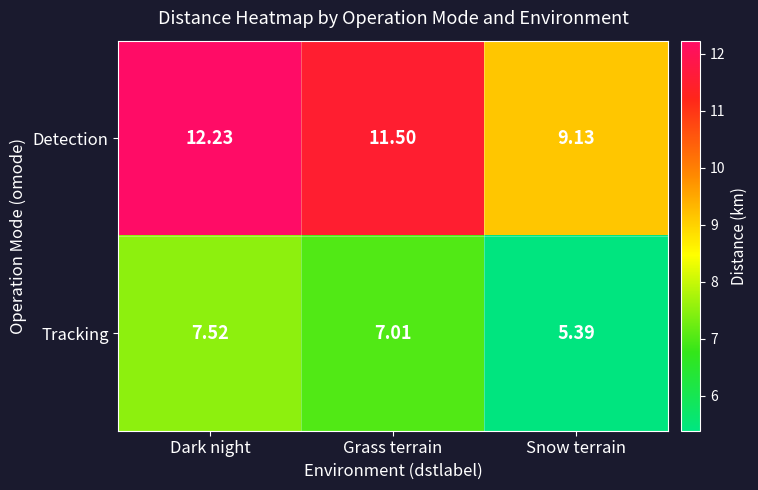

Which series has the largest total across all categories?

Detection